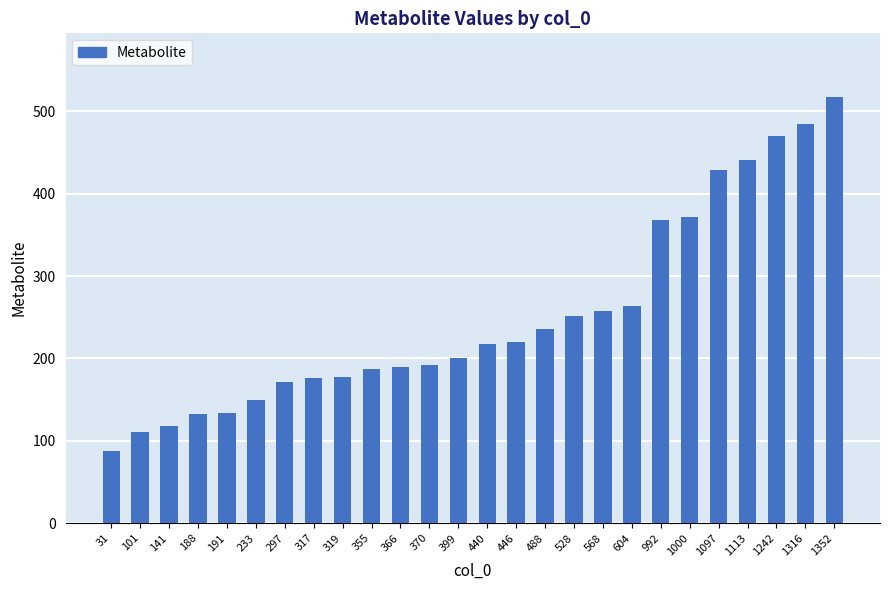

Are the bars horizontal?

No